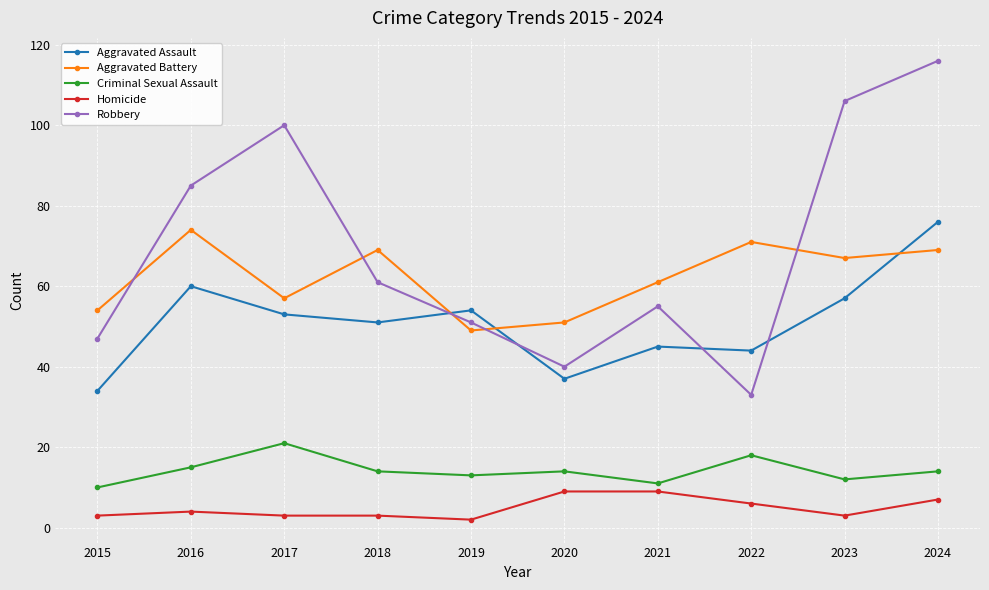

Is the value of Aggravated Battery at 2022 greater than the value of Homicide at 2024?

Yes